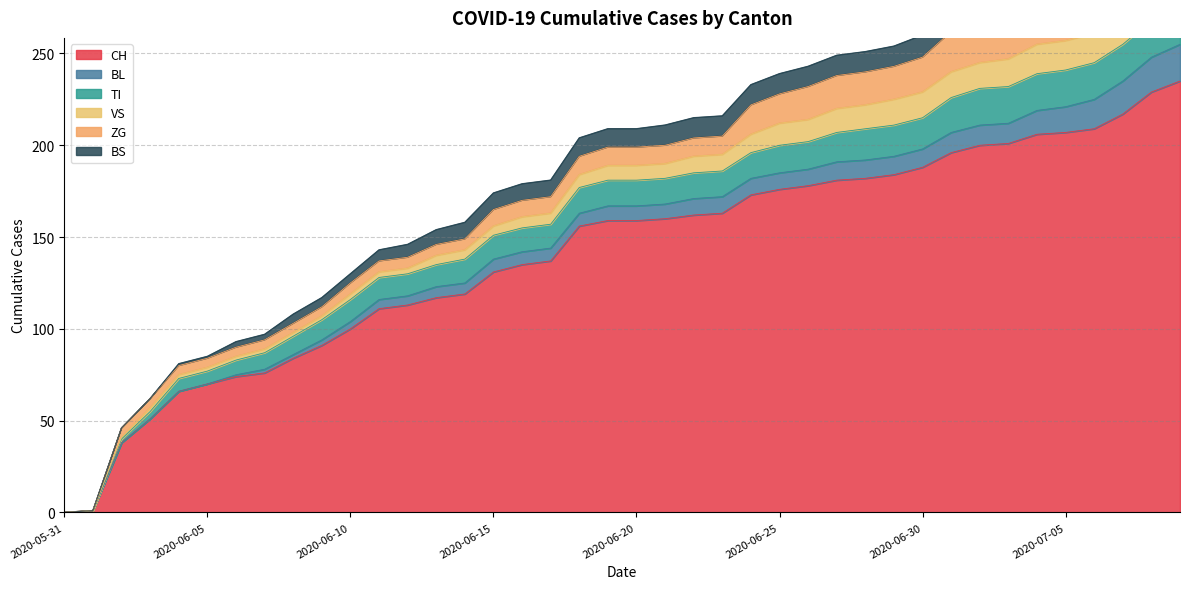

At which label does BS first exceed 10?

2020-06-21